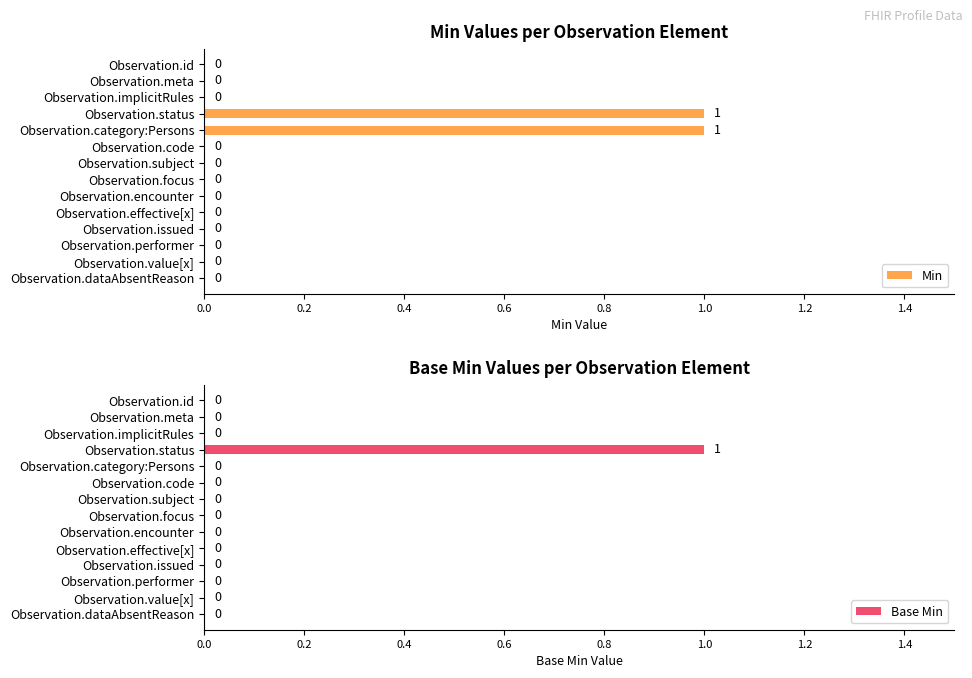

How many positive values does the Base Min series have?

1